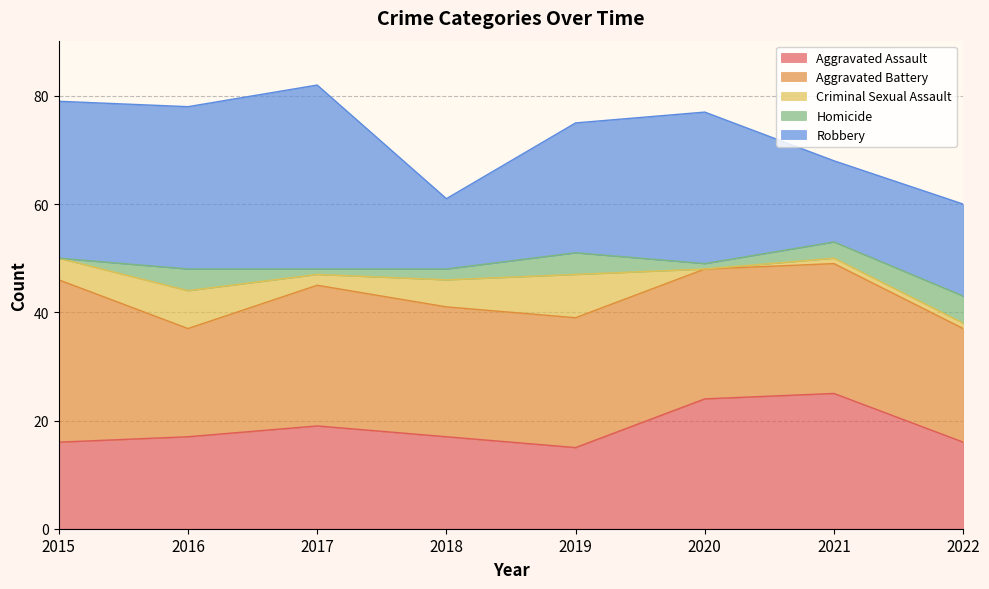

At which category is the sum across all series the highest?

2017